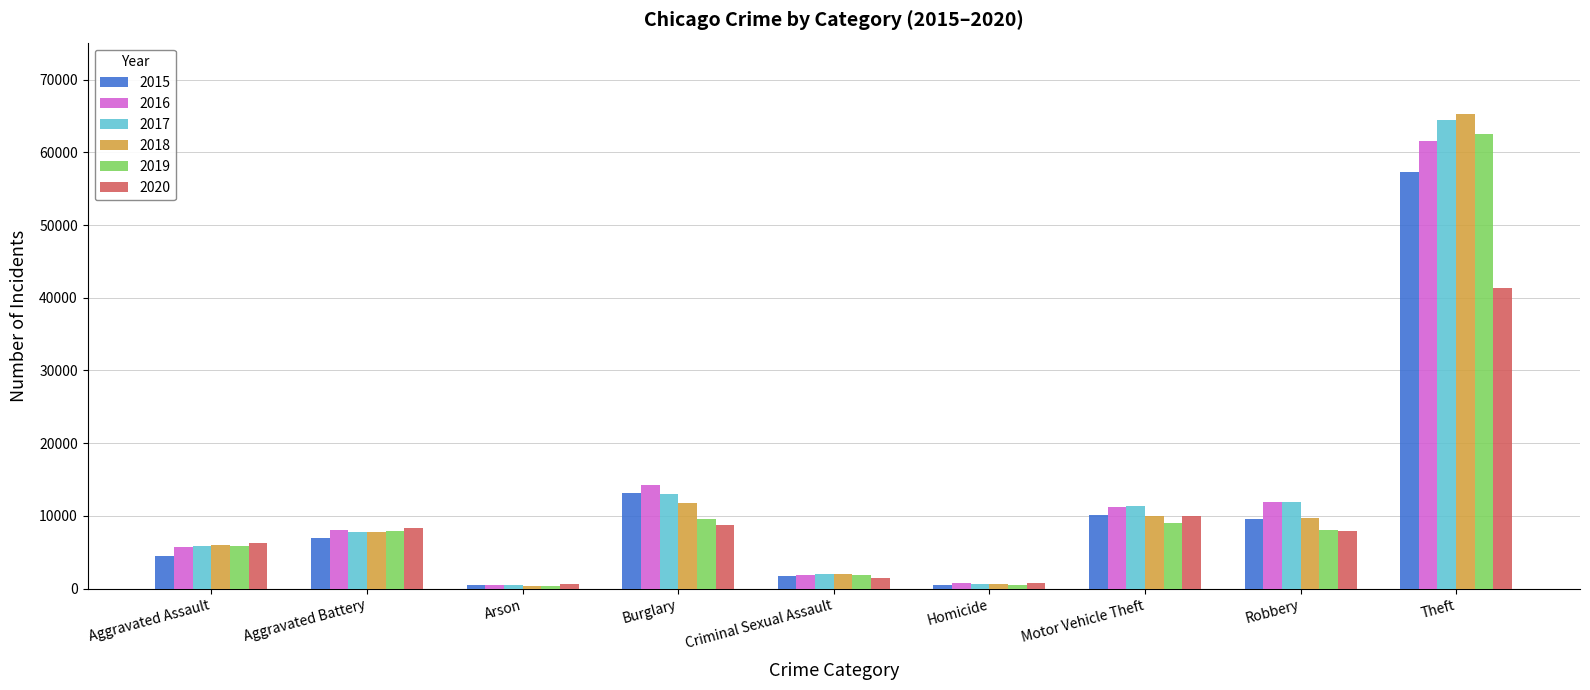

What is the difference between the maximum and minimum values in the 2020 series?

40757